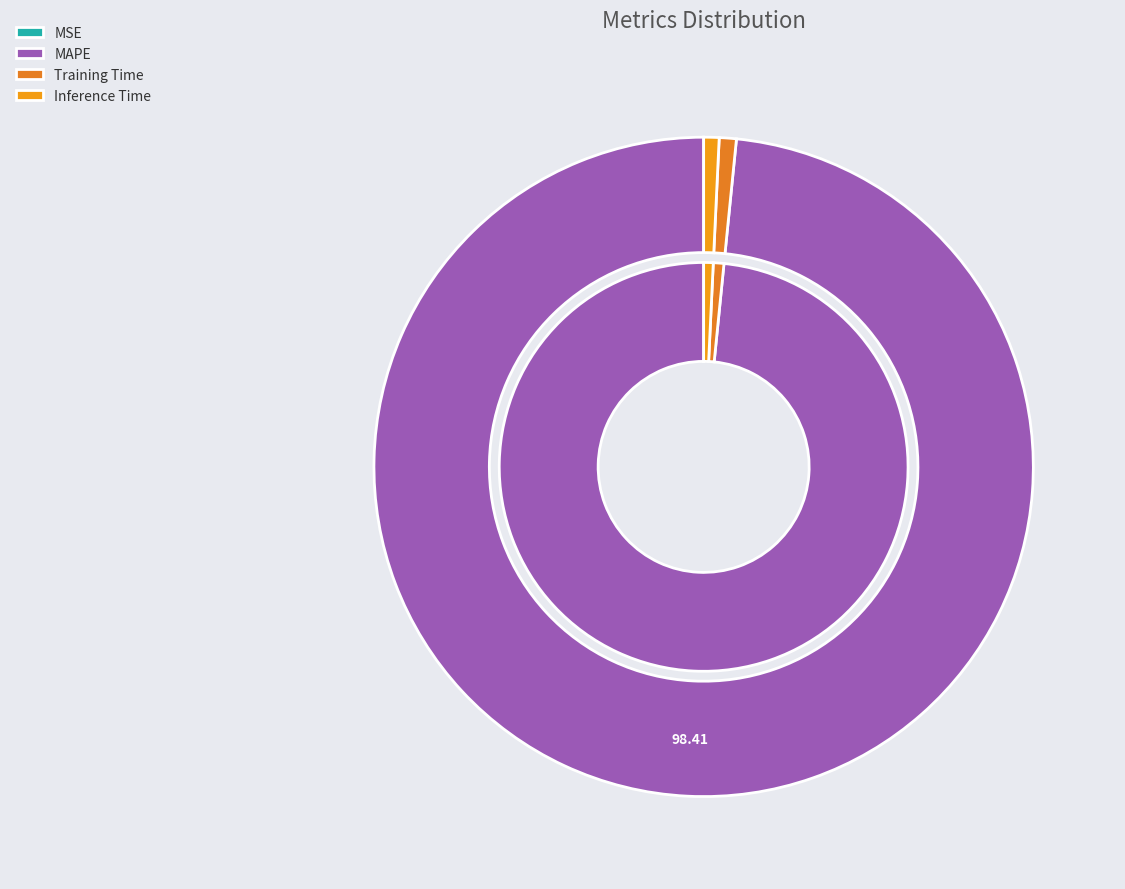

How many segments does this pie chart have?

4